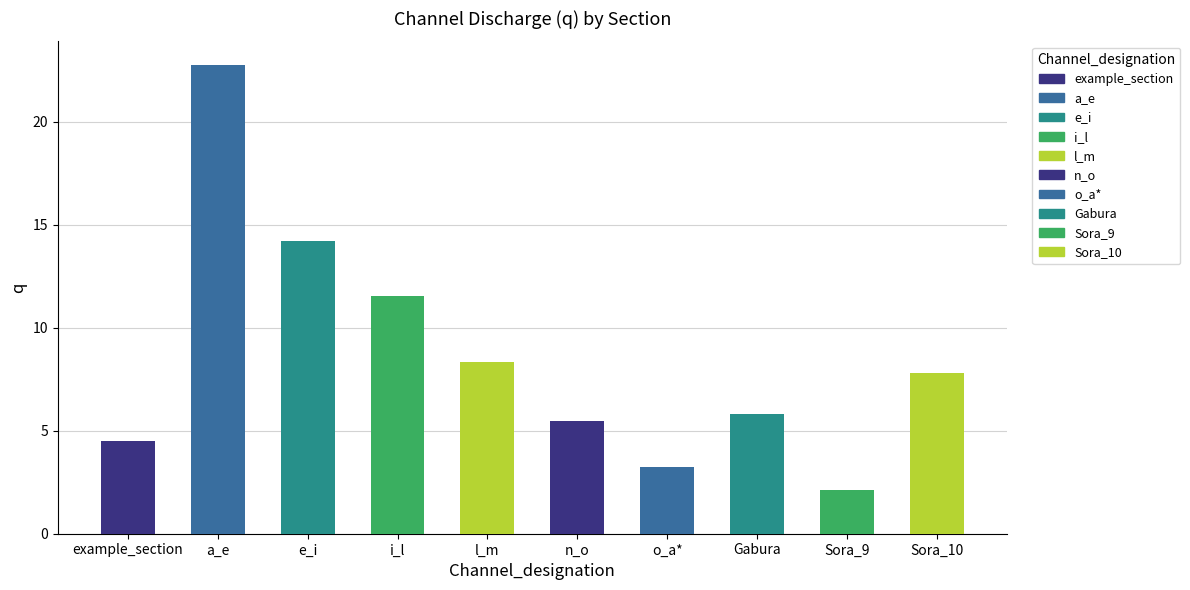

Reading left to right, list all the values displayed in this chart.

4.5	22.8	14.2	11.6	8.3	5.5	3.2	5.8	2.1	7.8